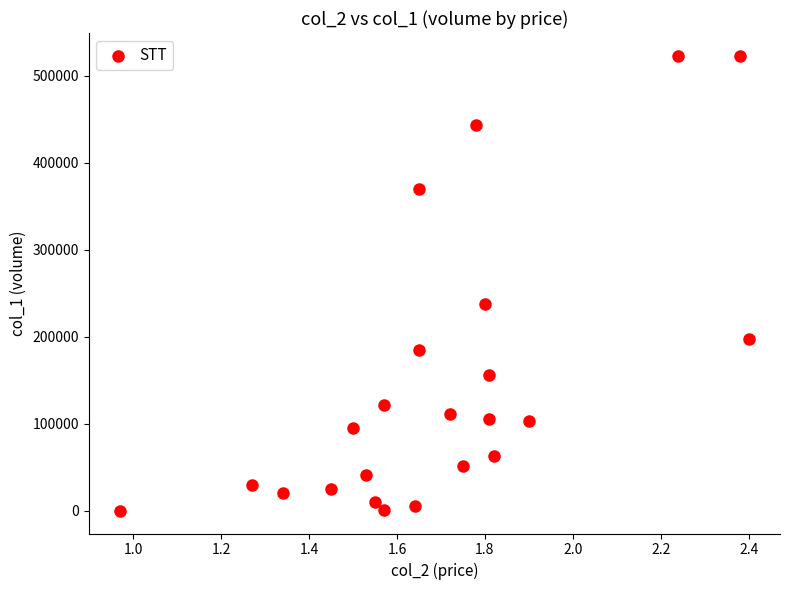

What Y value in the scatter plot is closest to 261500?

238000